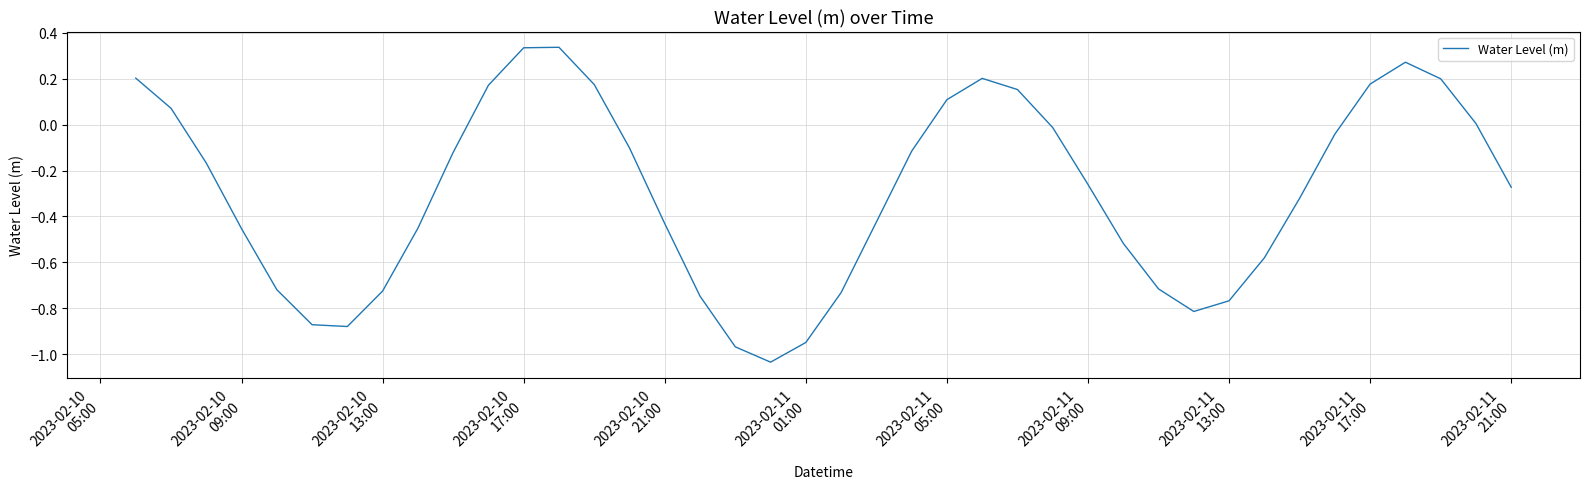

What is the difference between the maximum and minimum values?

1.4